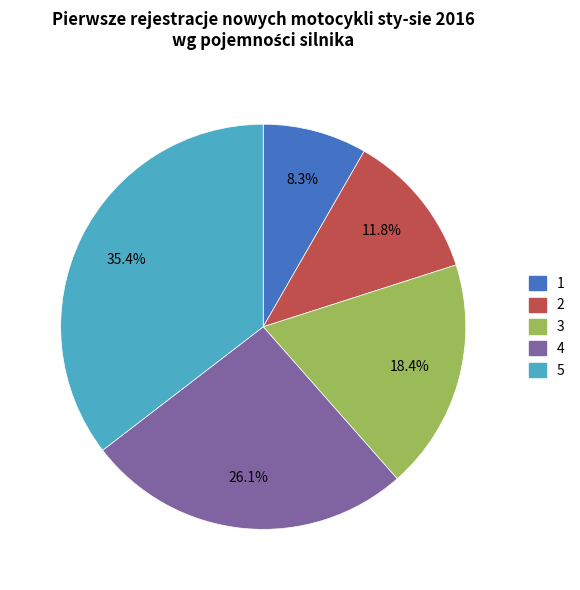

Does any single category account for the majority?

No